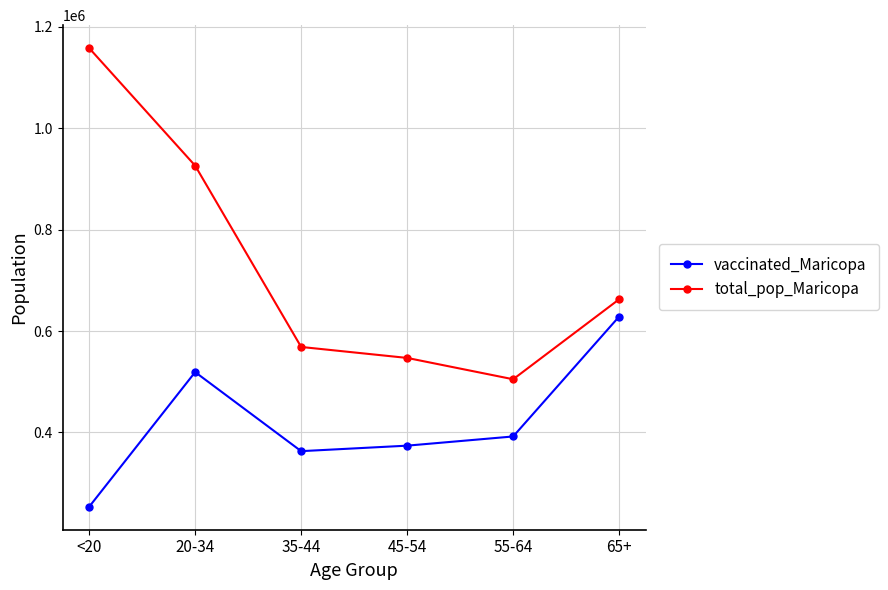

Rank the categories by total_pop_Maricopa value from highest to lowest.

<20, 20-34, 65+, 35-44, 45-54, 55-64